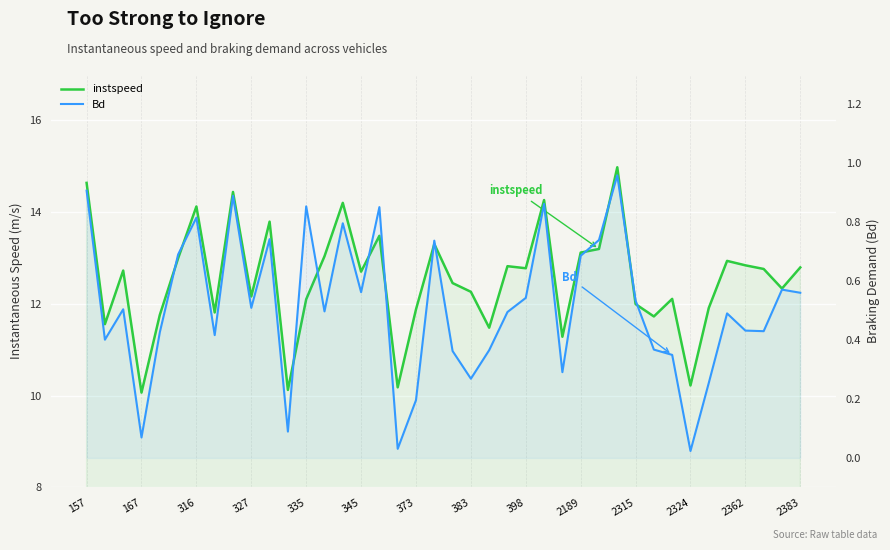

What is the average value of the Bd series?

0.5